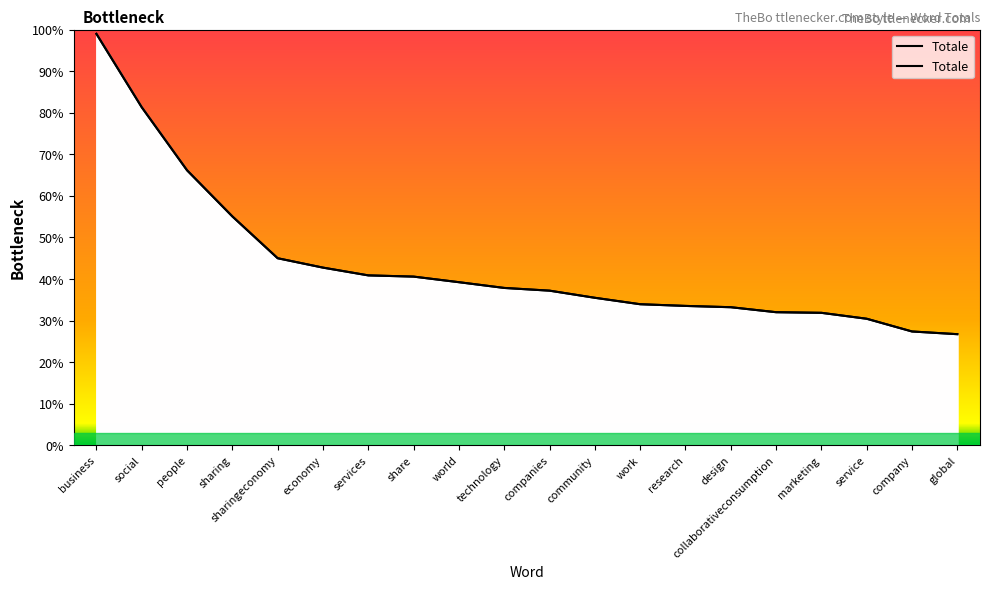

Approximately how many times larger is the value at economy compared to sharingeconomy?

0.9